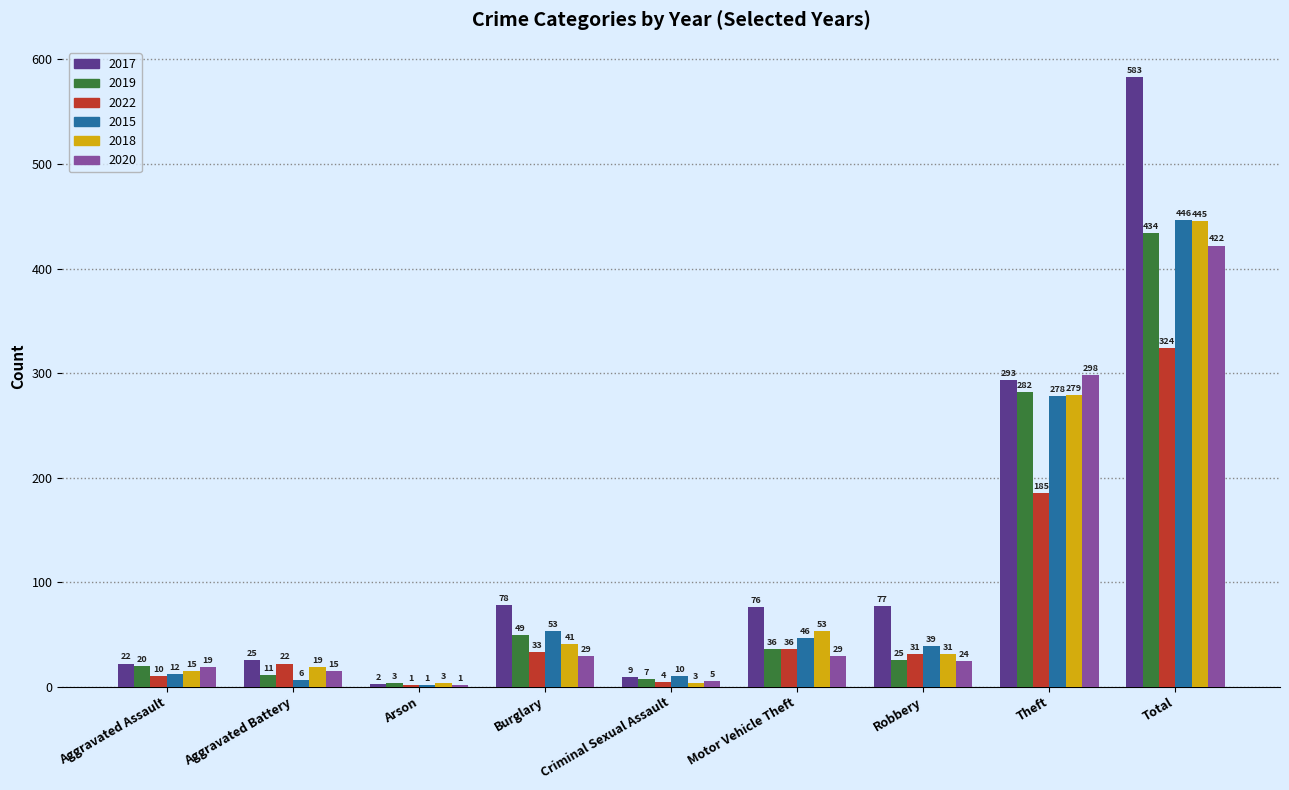

Which series changed the most between Arson and Motor Vehicle Theft?

2017